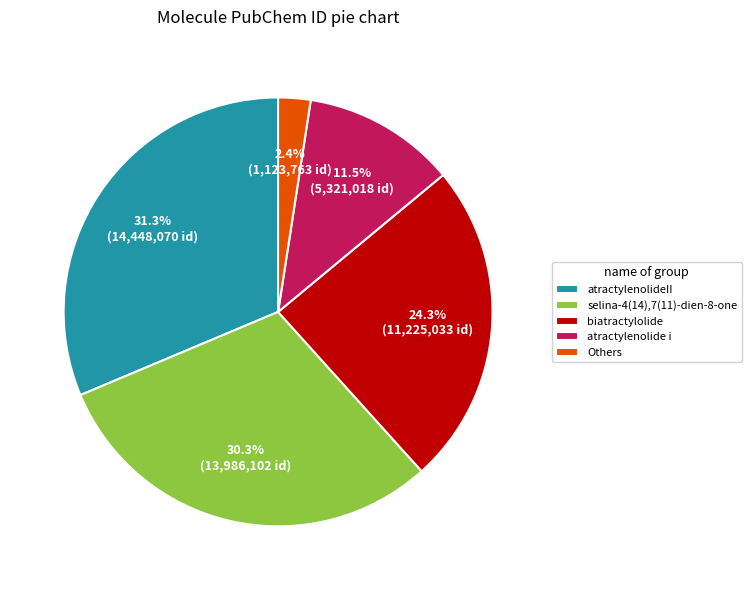

The biatractylolide slice represents 24% of the pie. True or false?

True